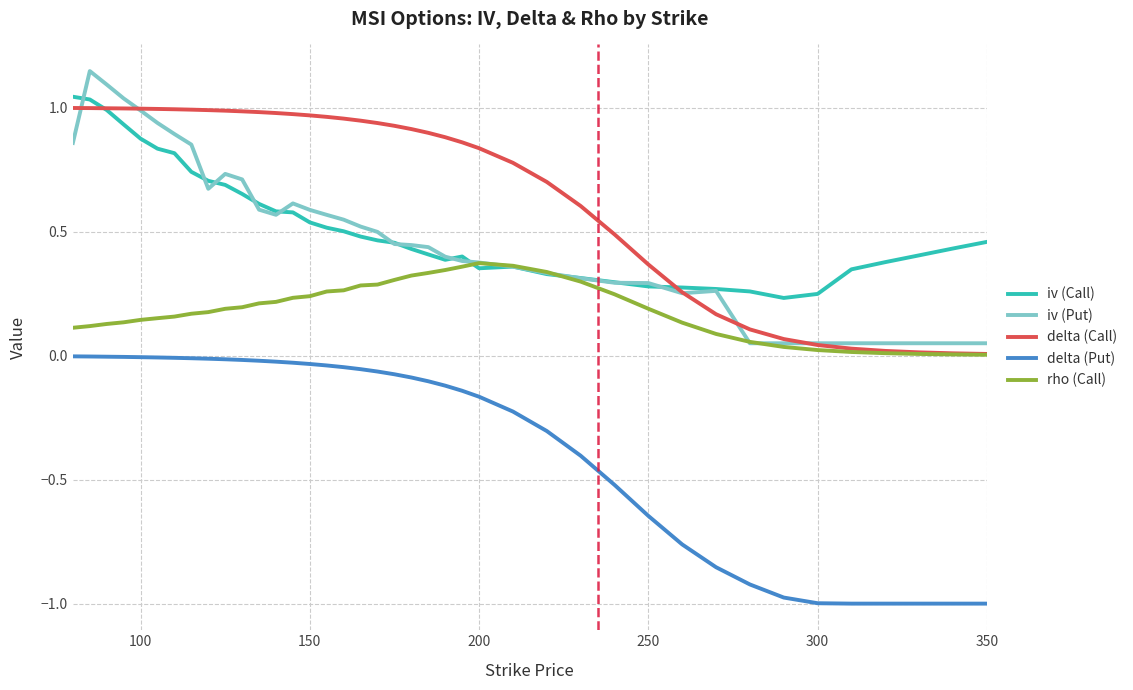

Which series has the widest spread of values?

iv (Put)